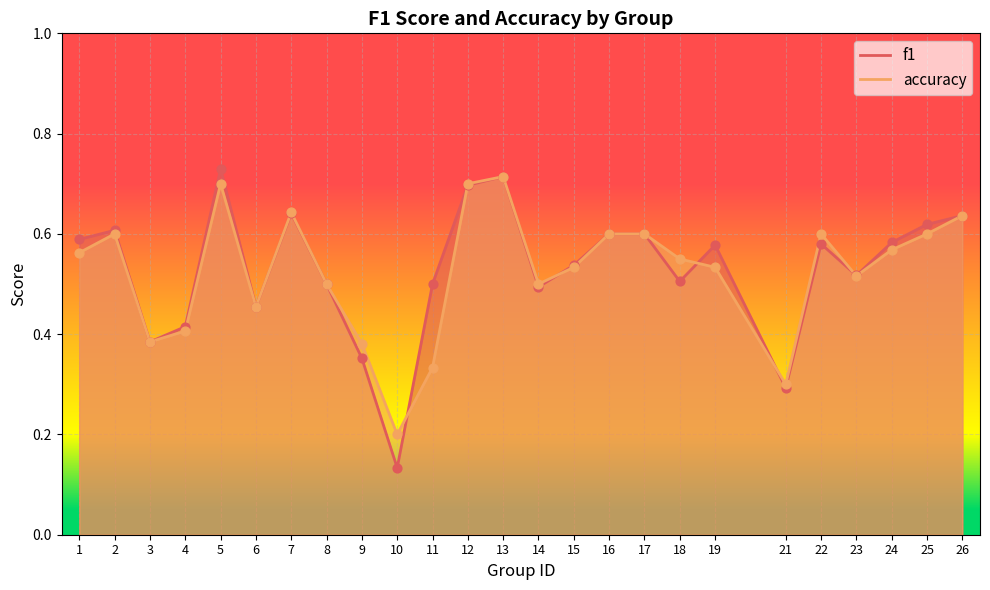

Which series reaches the minimum Y coordinate?

f1